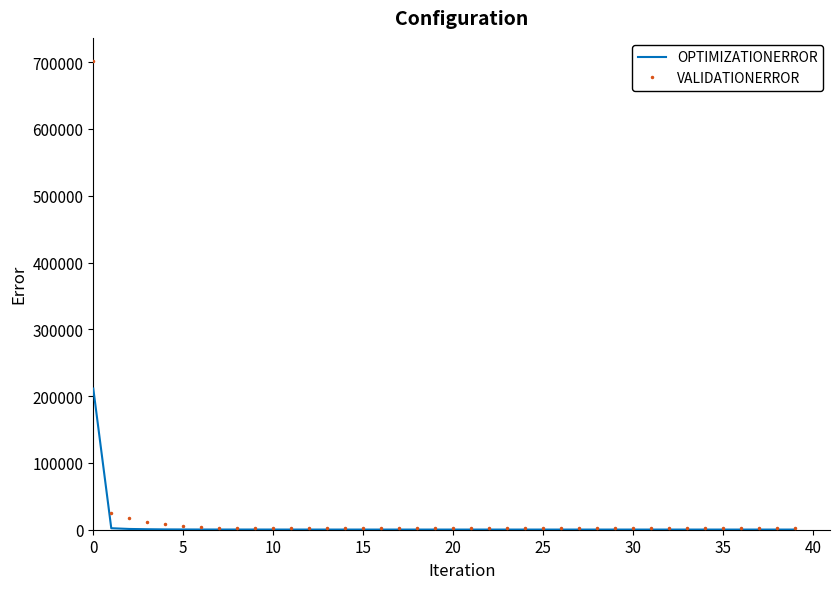

Rank the series by their maximum value, from highest to lowest.

VALIDATIONERROR, OPTIMIZATIONERROR